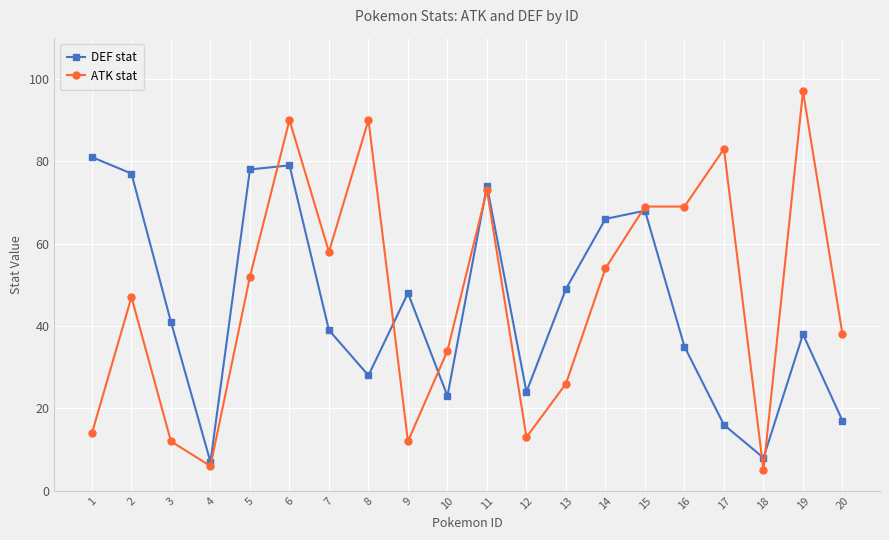

How many values in the ATK stat series are below 52?

10